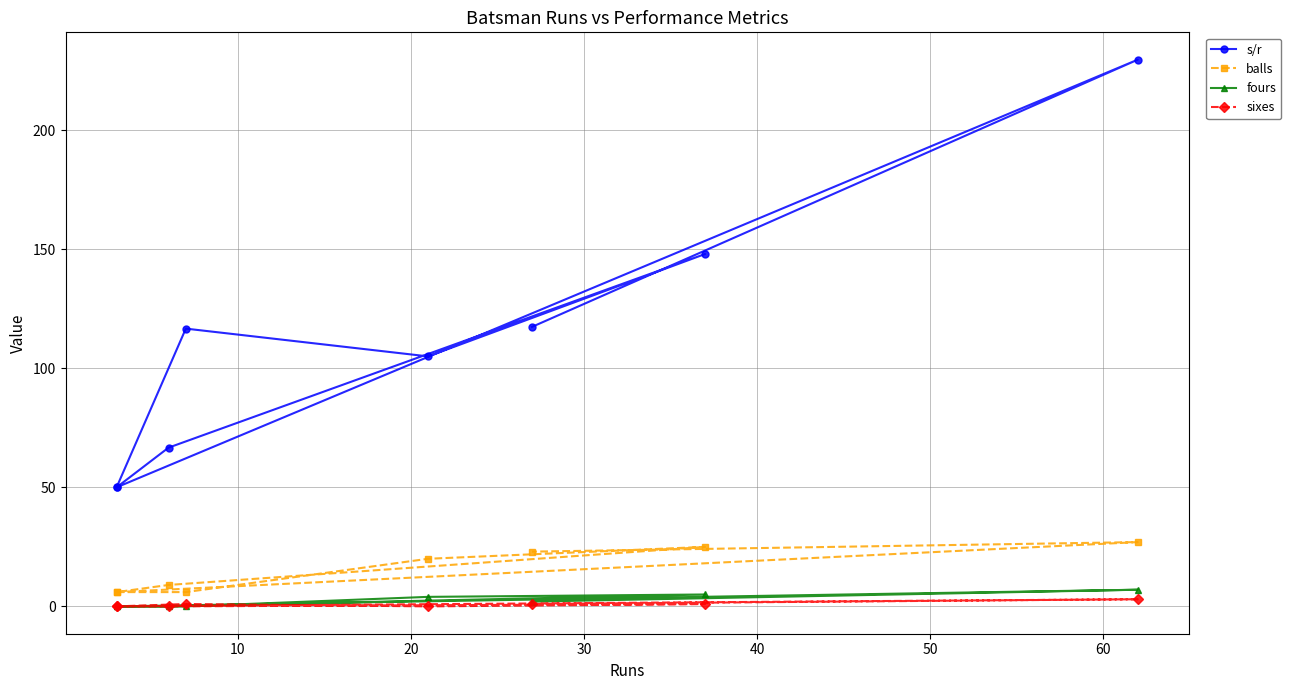

What is the total value across all series at 10?

123.7